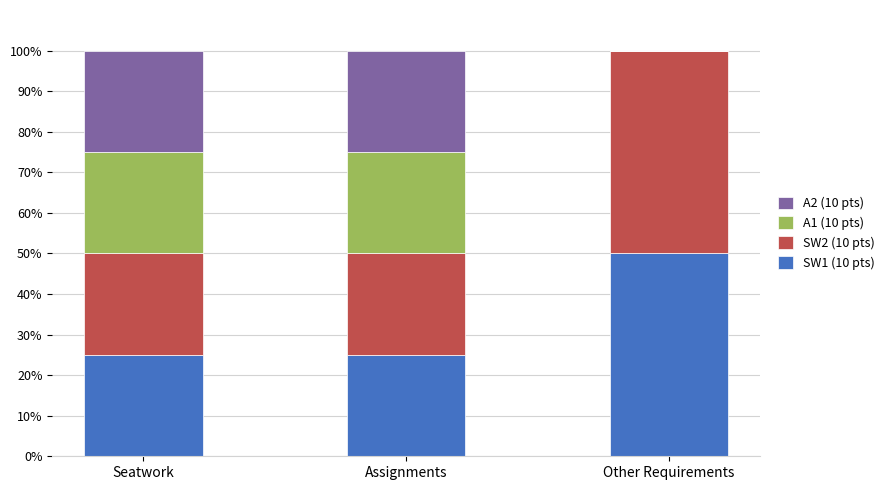

What is the total value across all series at Other Requirements?

100